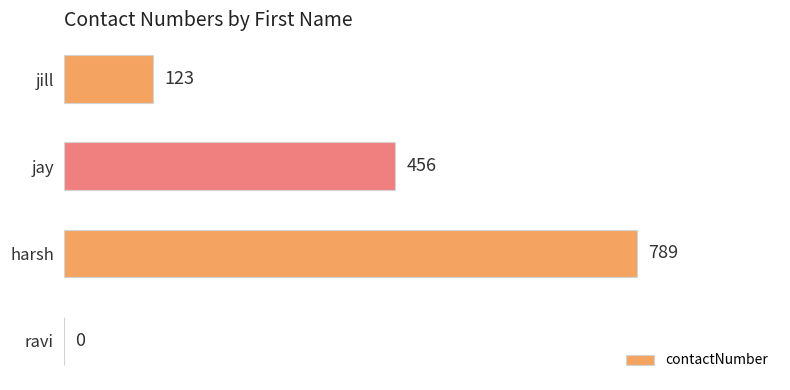

At which label is the value closest to 394?

jay